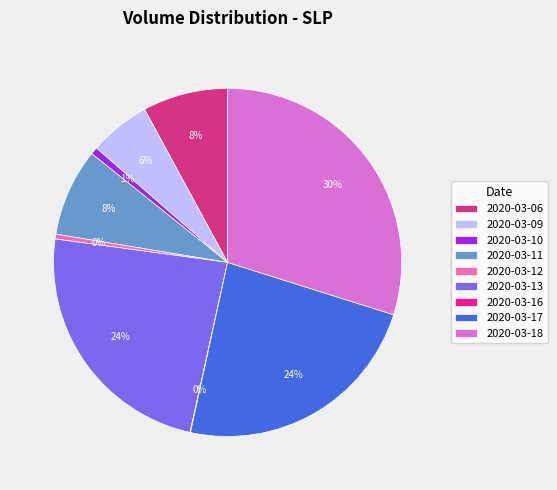

What is the largest slice in the pie chart?

2020-03-18